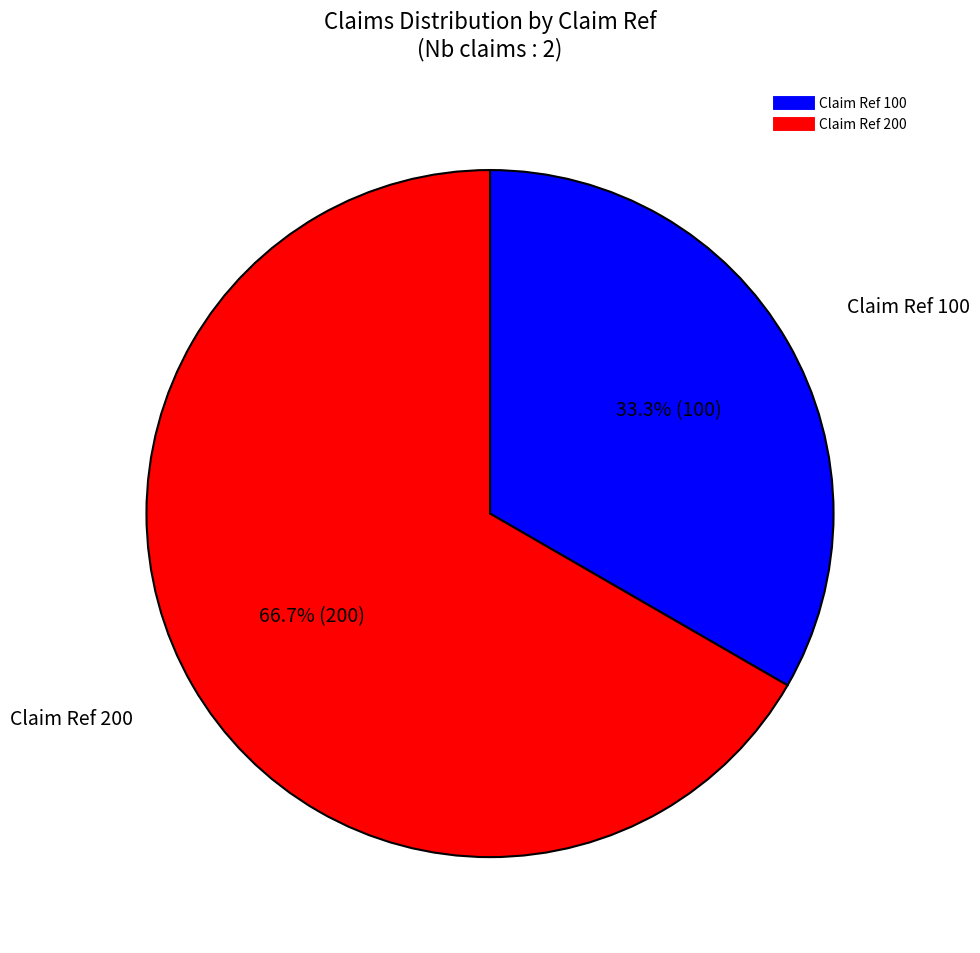

To the nearest percent, what is the average slice percentage?

50%